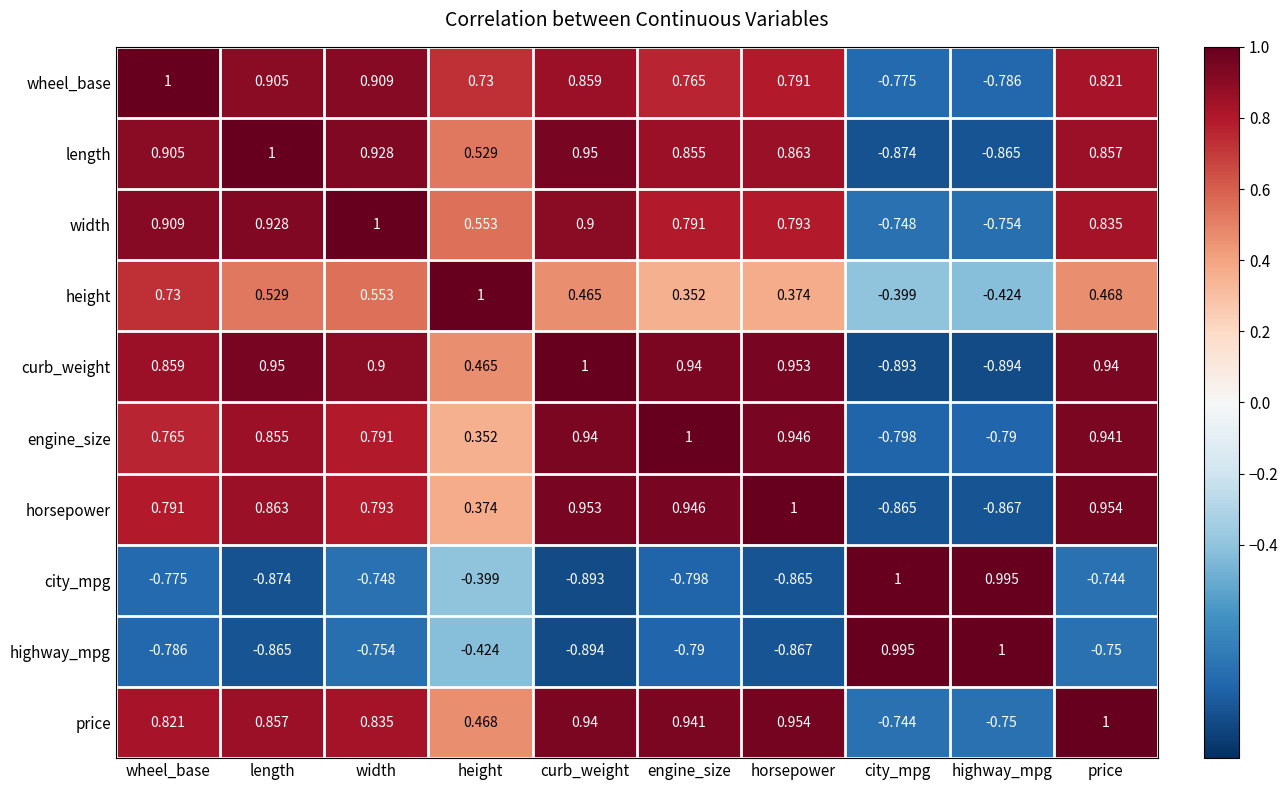

At price, list the series in order from smallest to largest.

highway_mpg, city_mpg, height, wheel_base, width, length, curb_weight, engine_size, horsepower, price